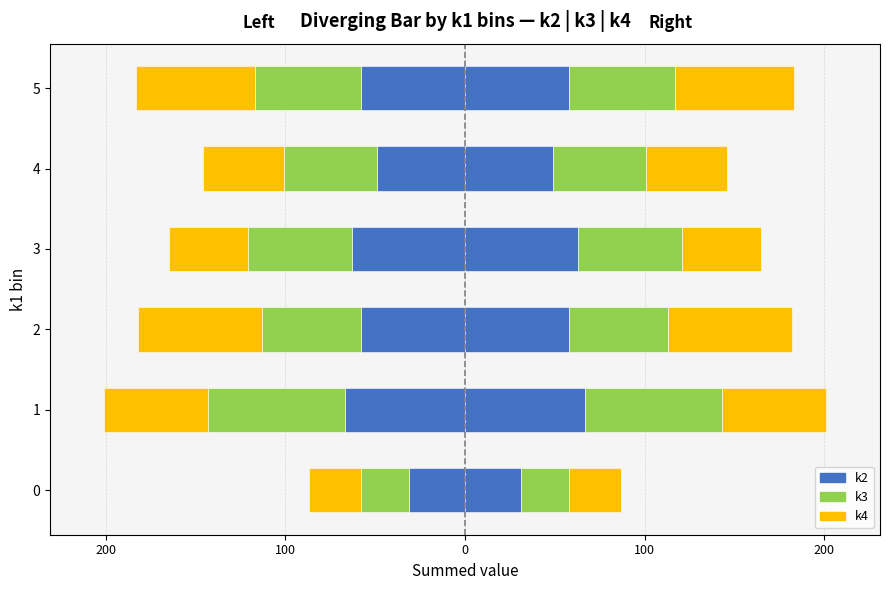

At how many categories does at least one series exceed 46?

5